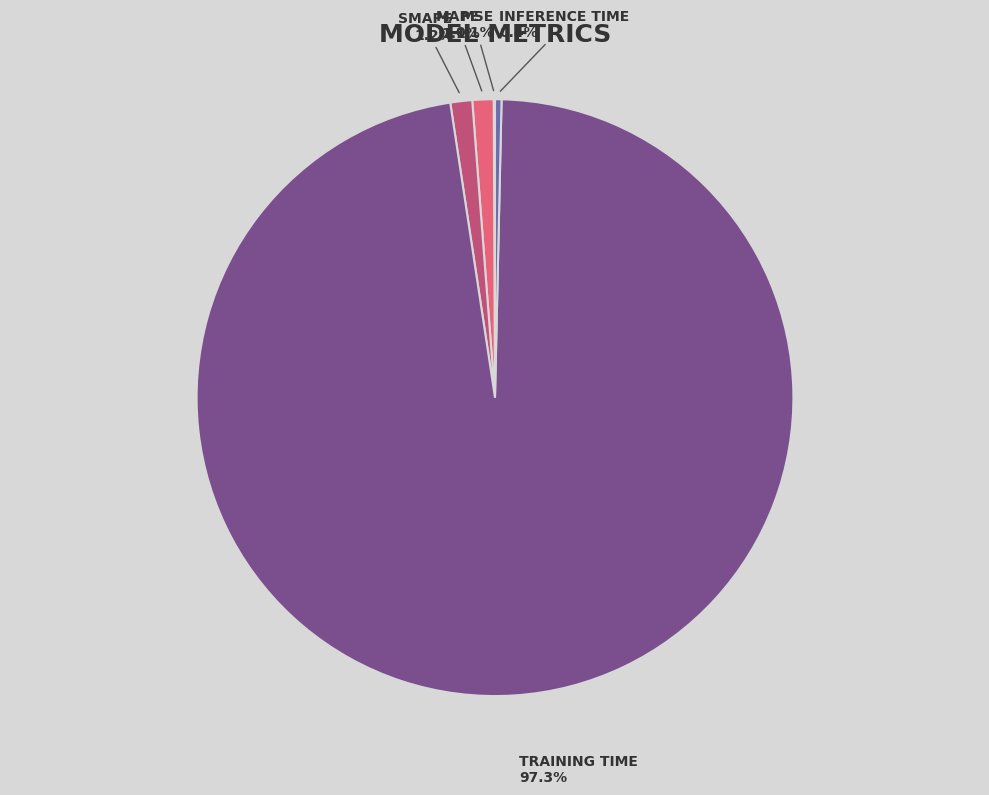

Which slice is the largest?

Training Time